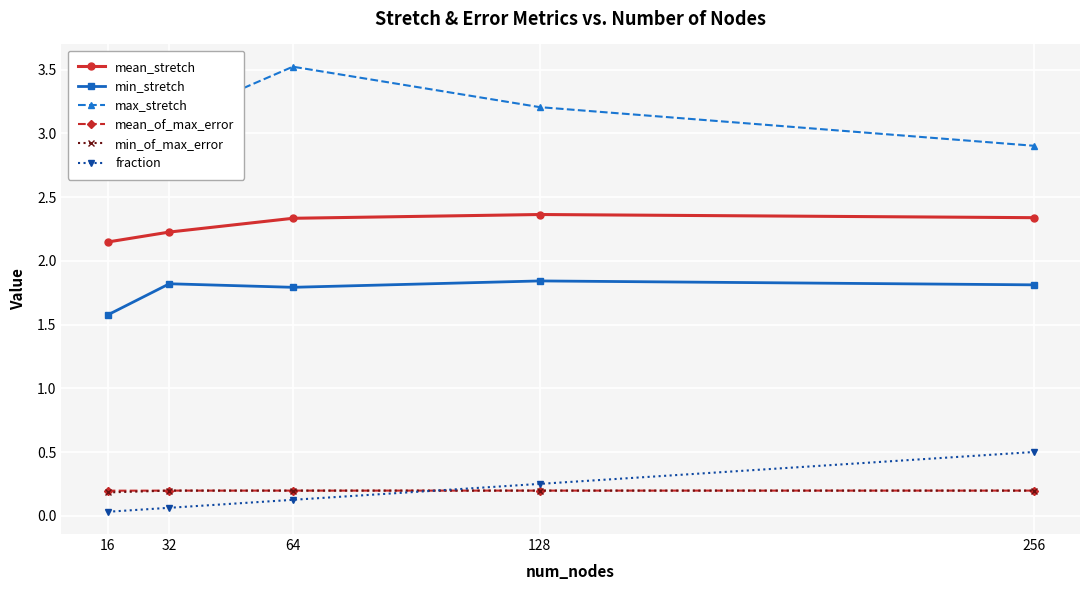

Does the chart have visible grid lines?

Yes